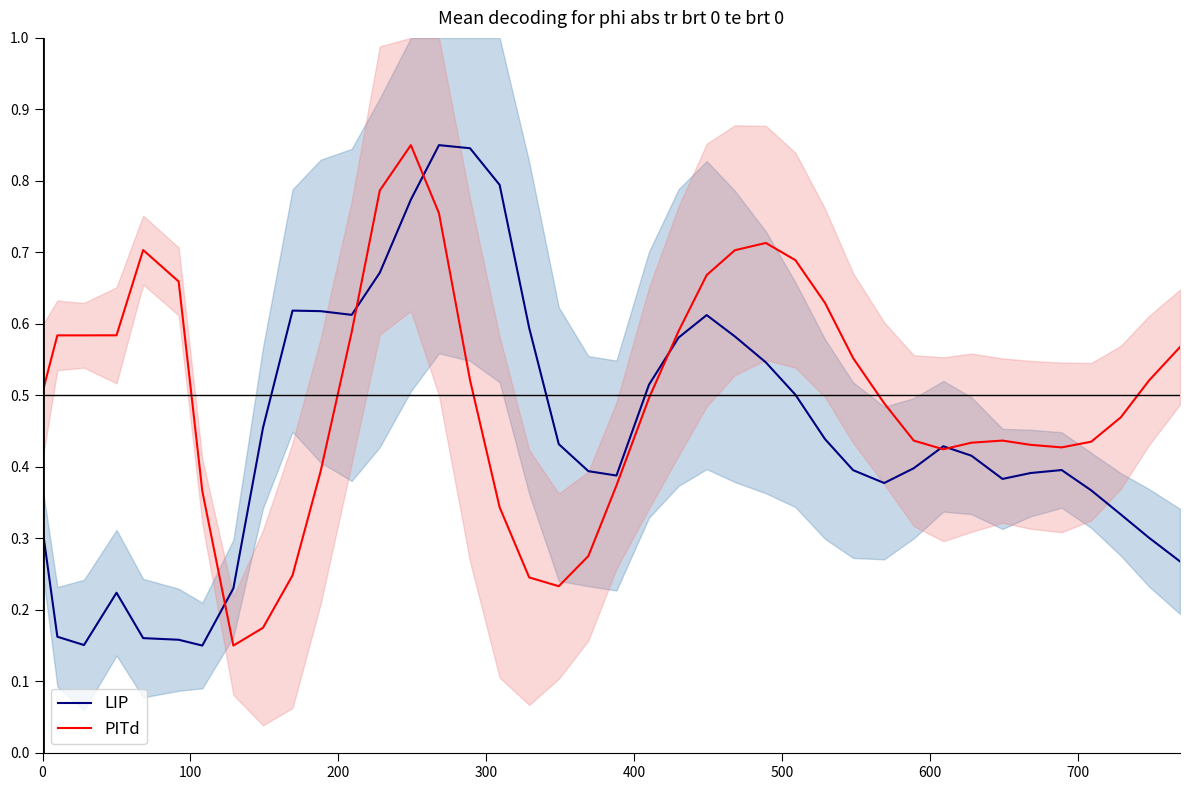

What is the highest value of the PITd series?

0.8